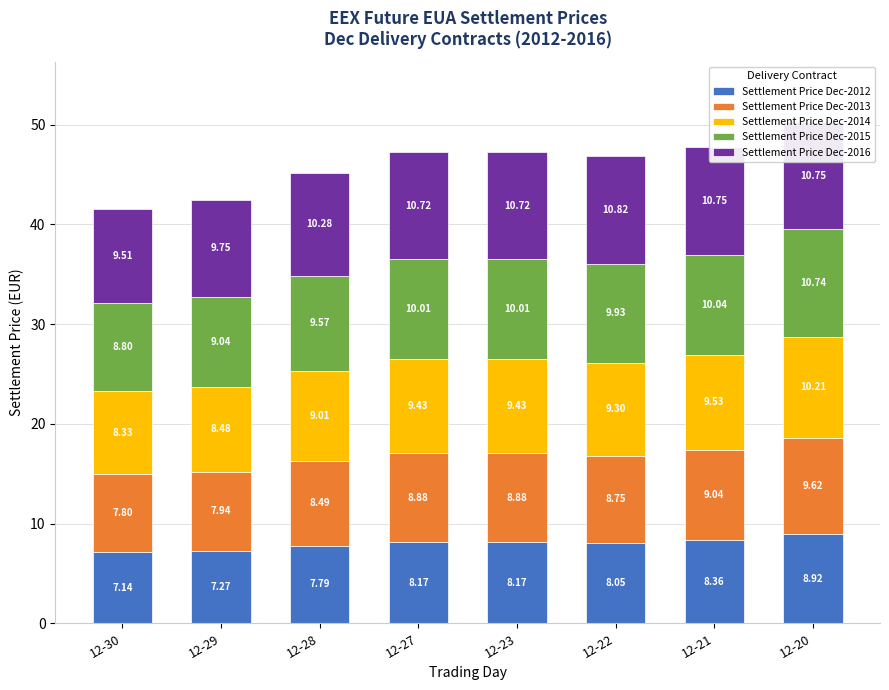

How many data points in Settlement Price Dec-2012 are less than 8?

3